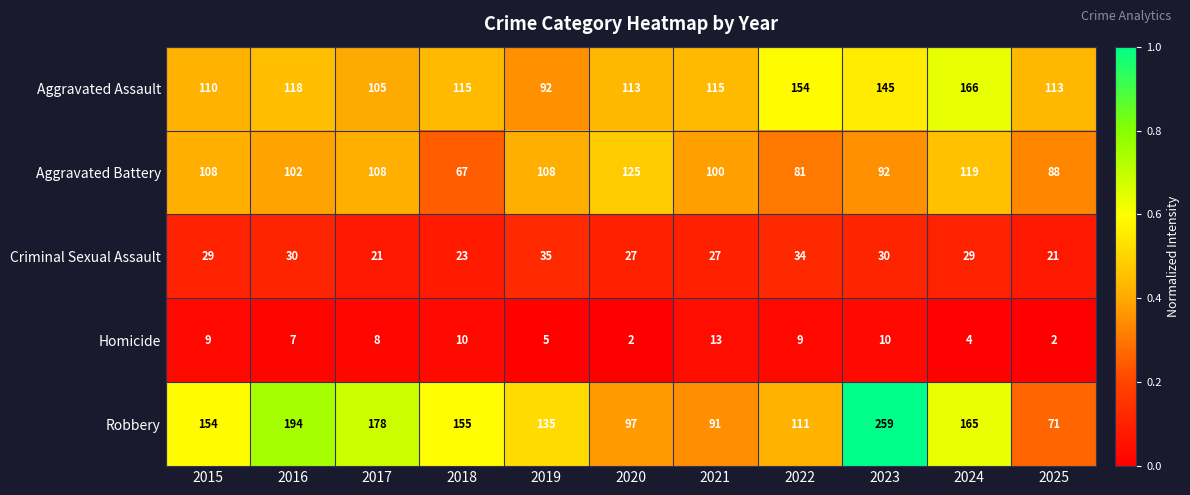

What is the maximum value for Criminal Sexual Assault?

35